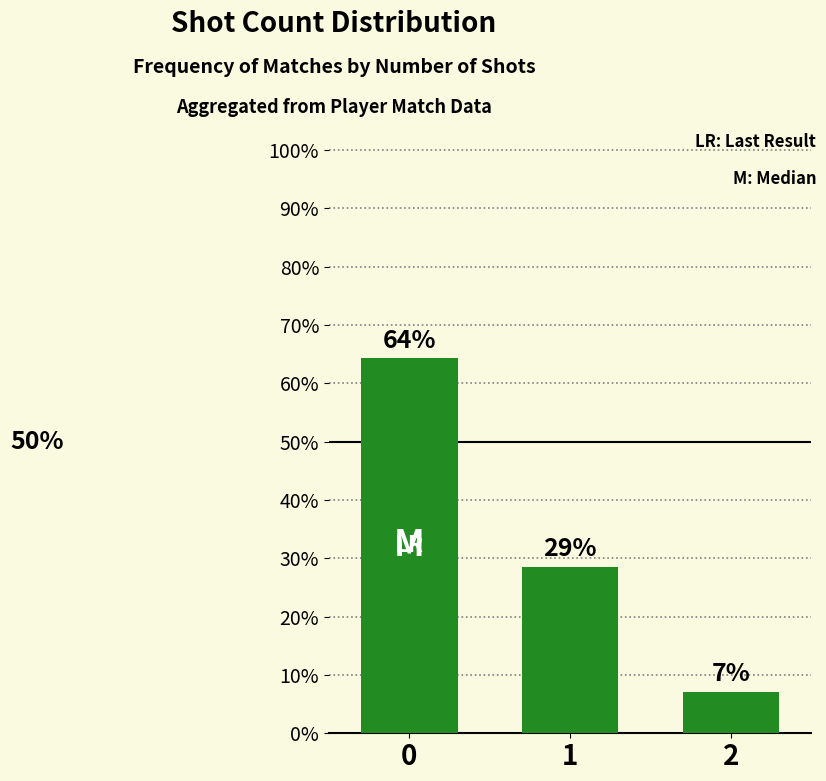

Does the chart contain any negative values?

No